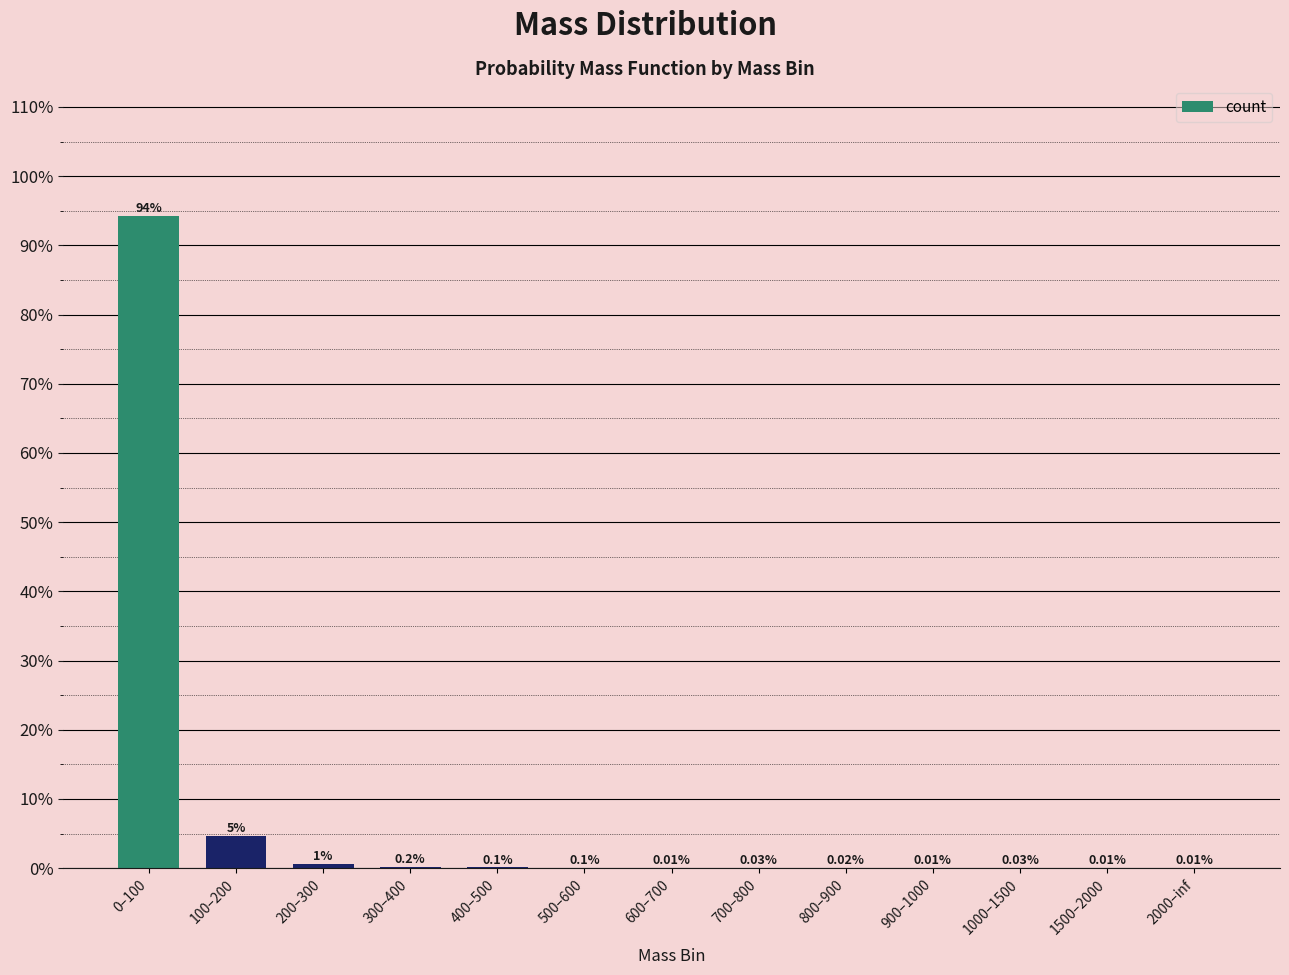

What is the sum of all values?

100.0